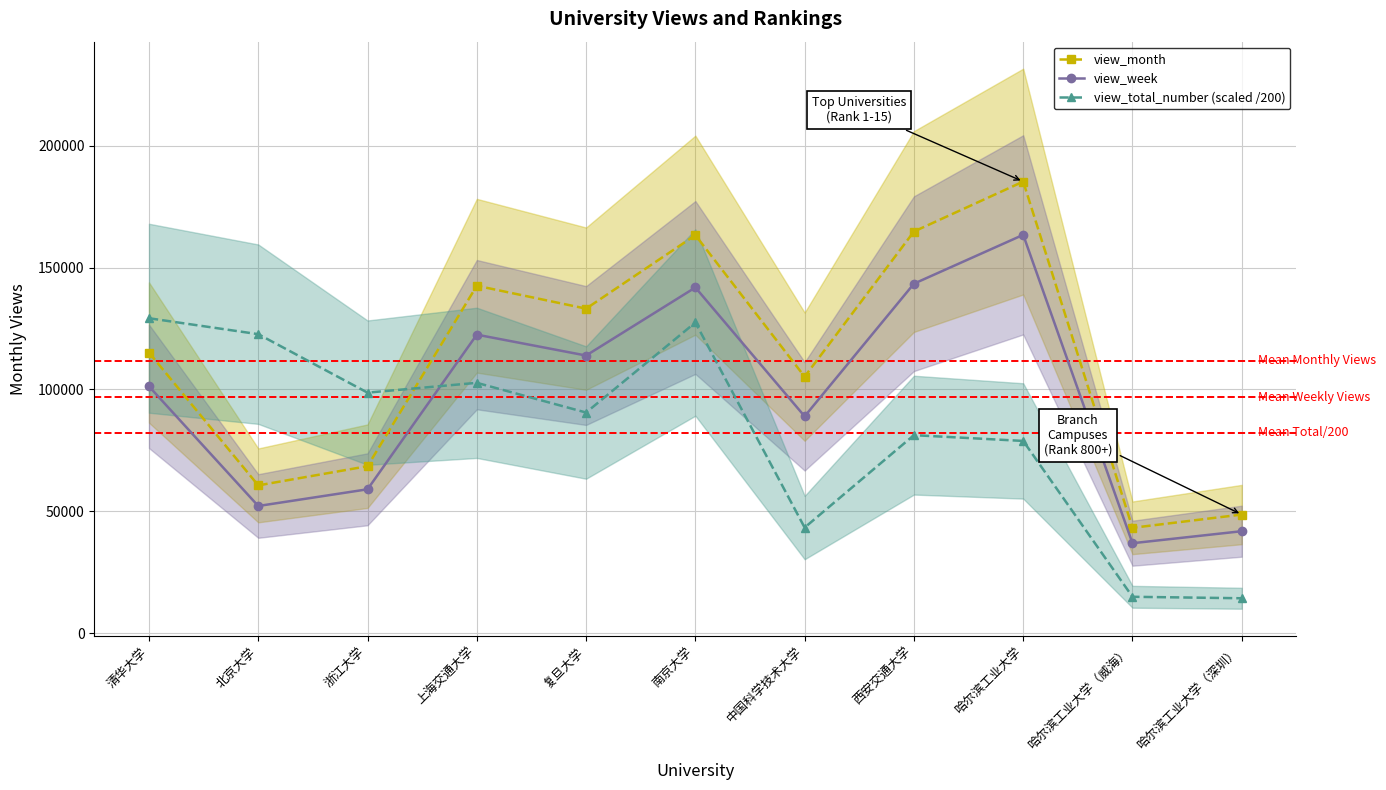

What position from the left is 中国科学技术大学?

7